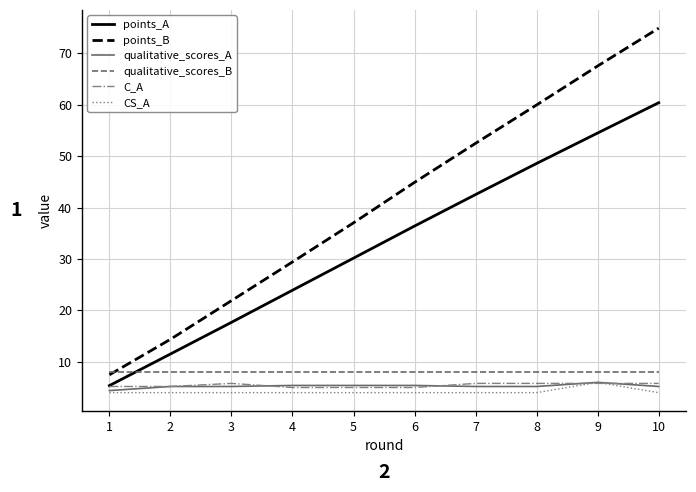

Where is points_A nearest to the value 32?

5